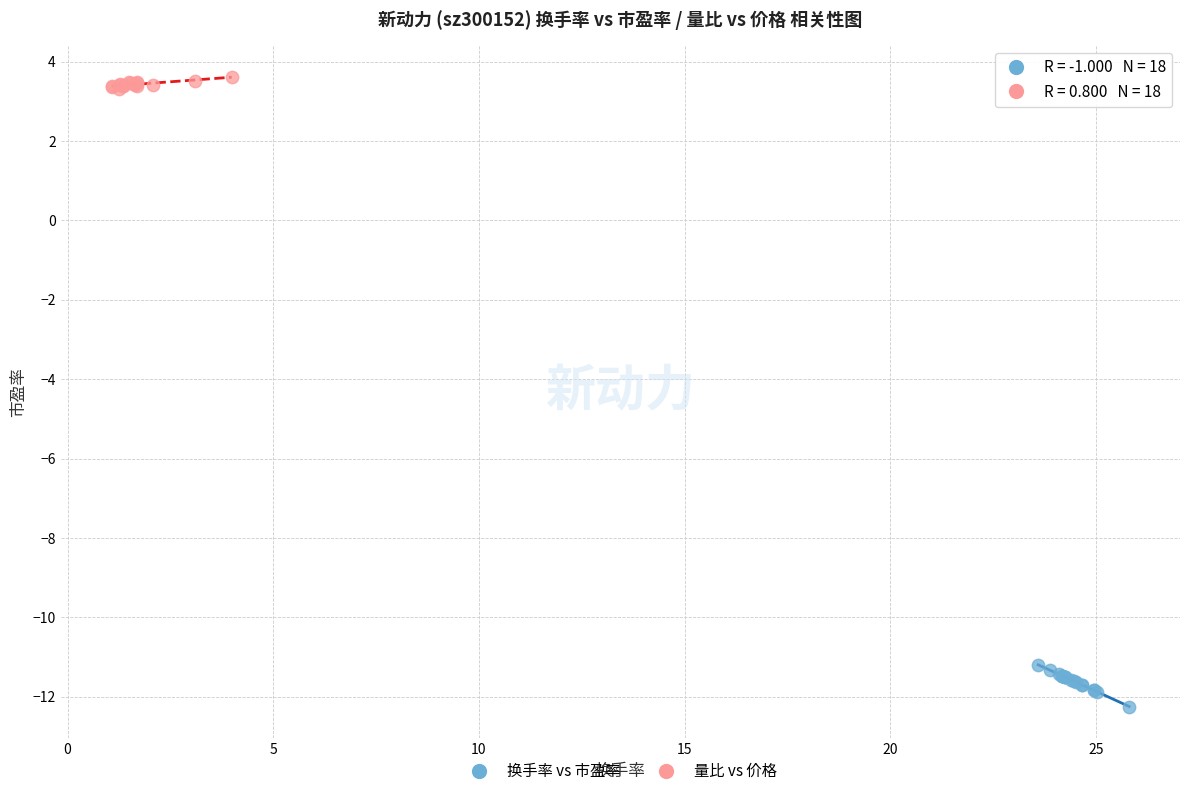

Which series has the largest Y range (max minus min)?

换手率 vs 市盈率